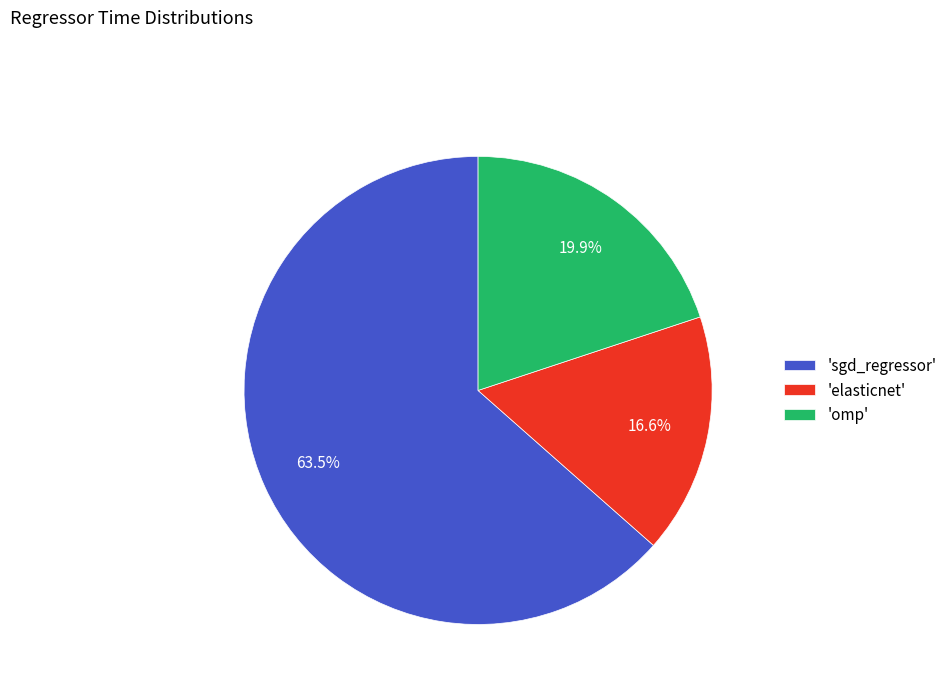

Does 'omp' account for over 50% of the chart?

No